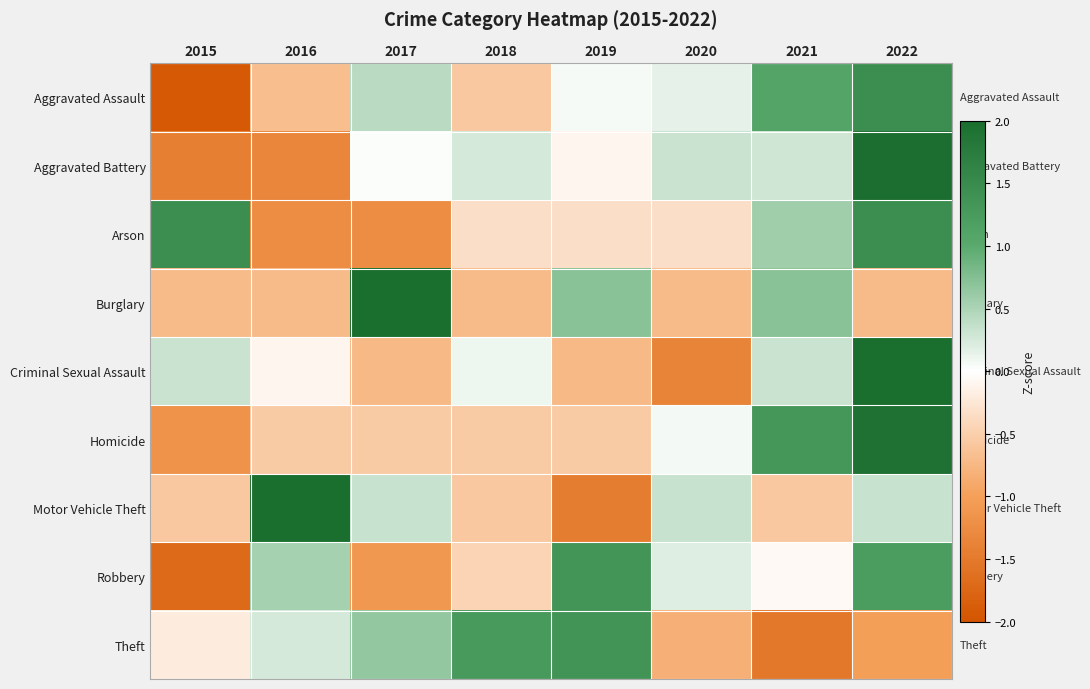

At 2019, list the series in order from largest to smallest.

Theft, Robbery, Burglary, Aggravated Assault, Aggravated Battery, Arson, Homicide, Criminal Sexual Assault, Motor Vehicle Theft